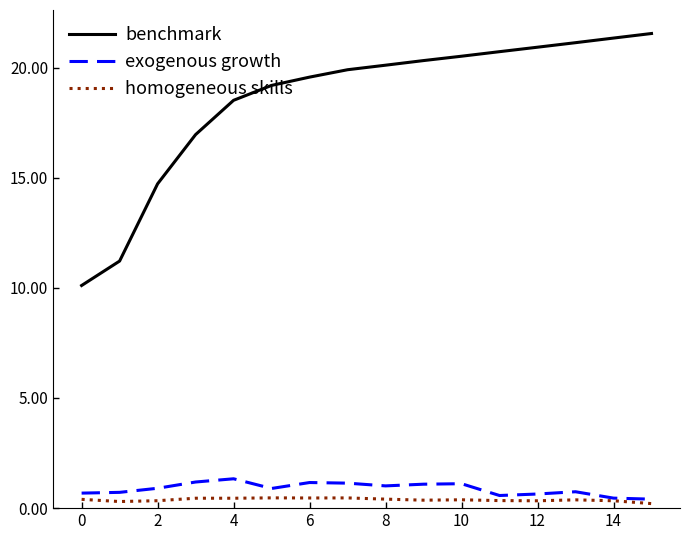

What is the lowest value of the homogeneous skills series?

0.2